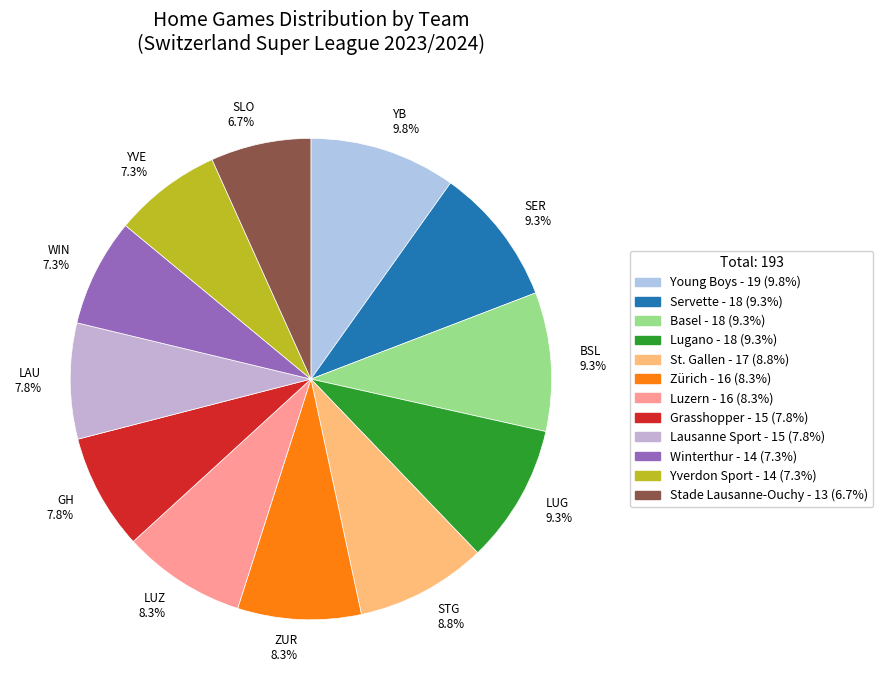

How many segments does this pie chart have?

12